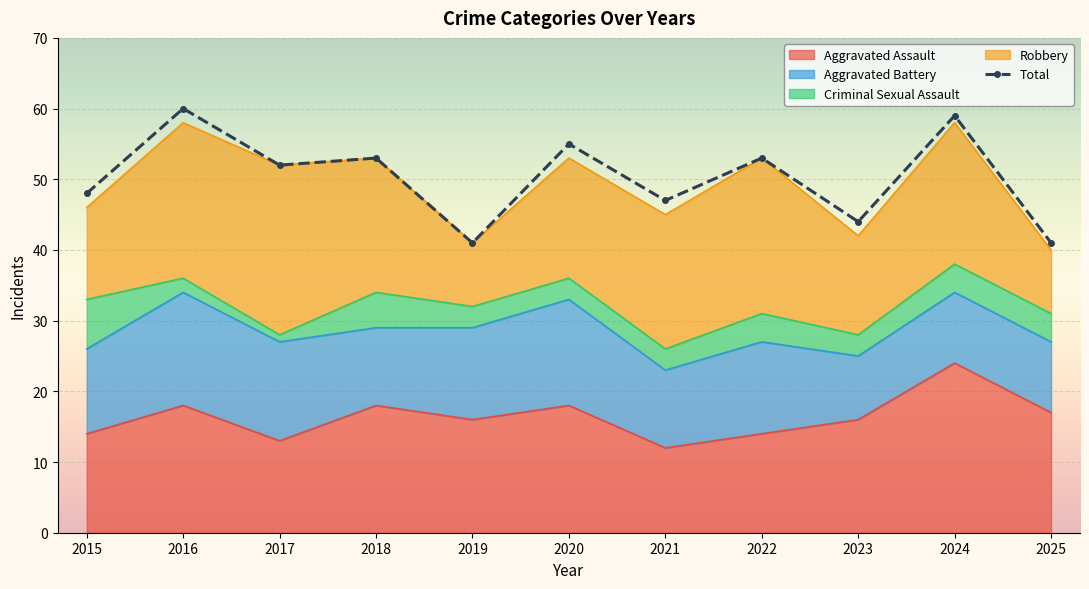

At which category does the data reach its first local valley?

2017